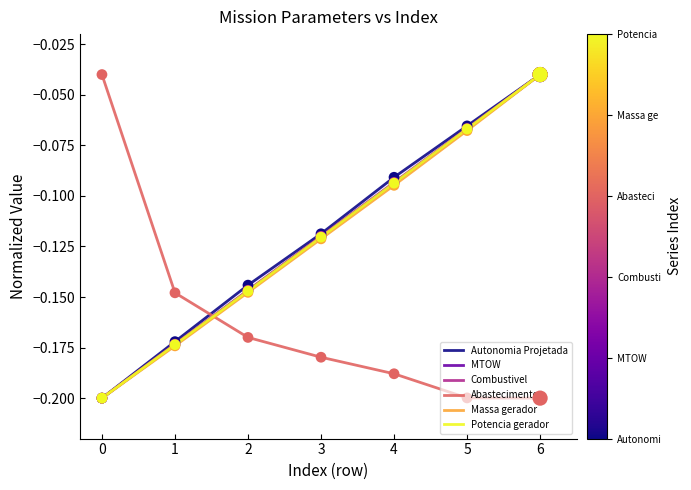

Is the value of Combustivel at 1 greater than the value of Autonomia Projetada at 2?

No